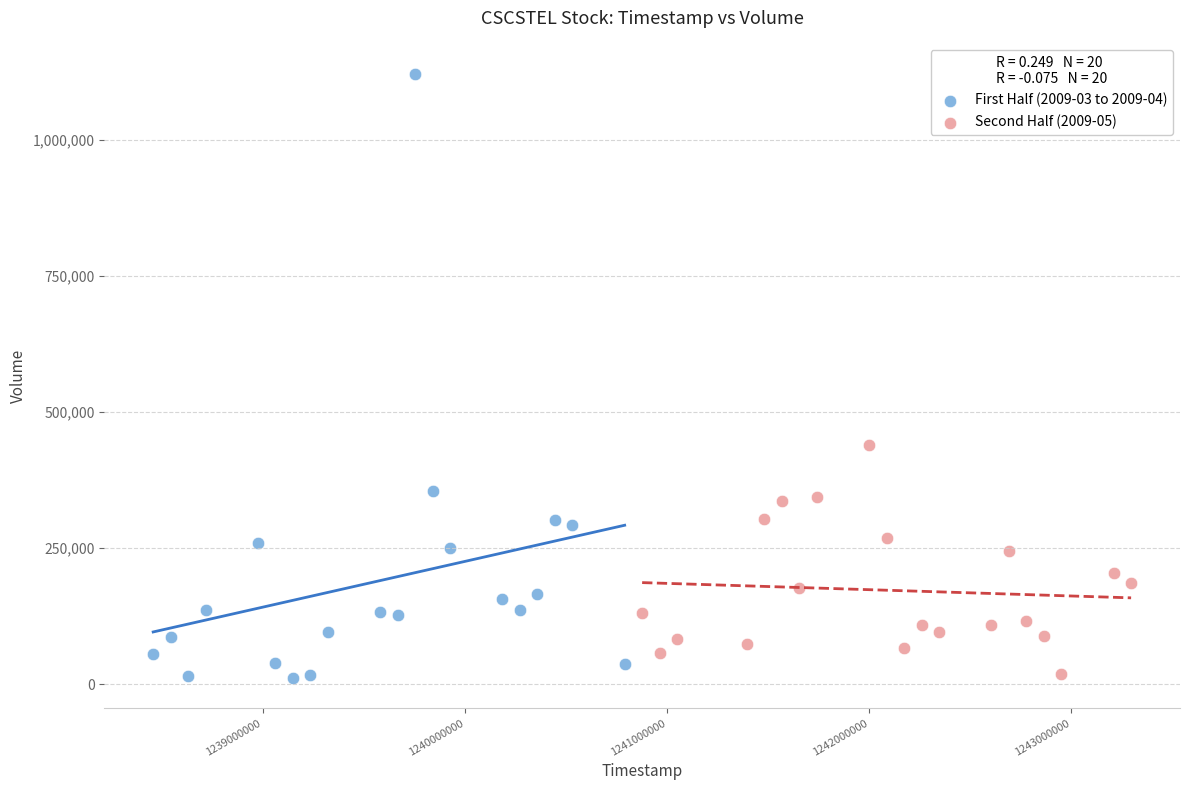

Which series has the largest Y range (max minus min)?

First Half (2009-03 to 2009-04)